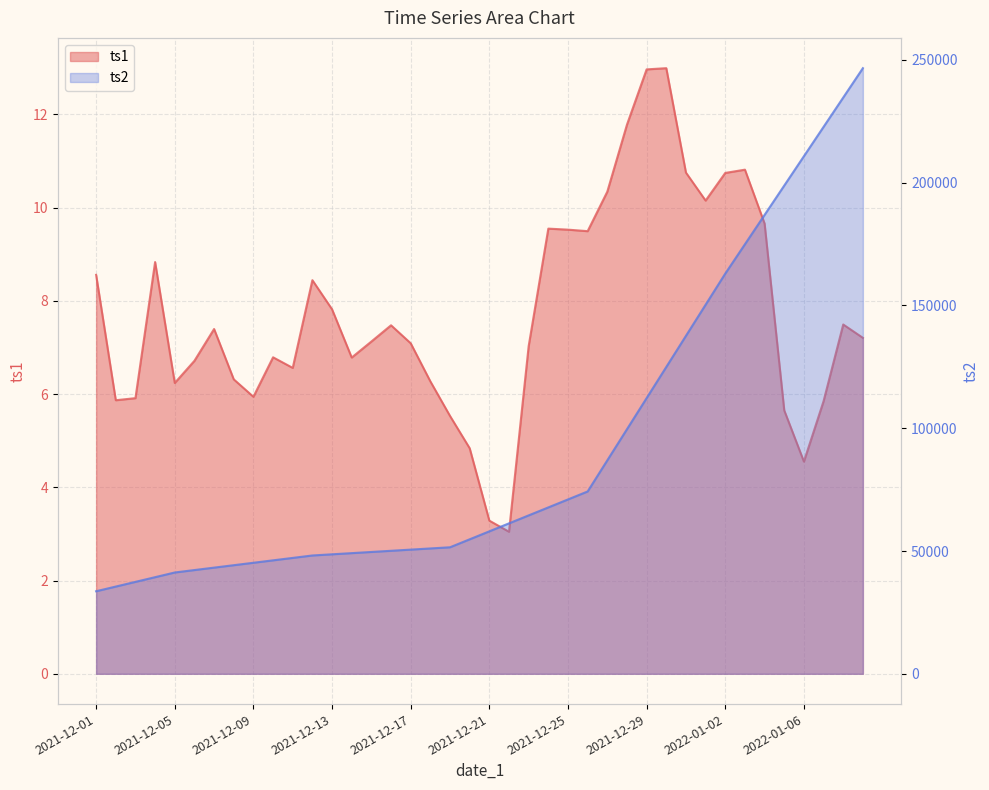

List the series in order of their overall mean, lowest first.

ts1, ts2